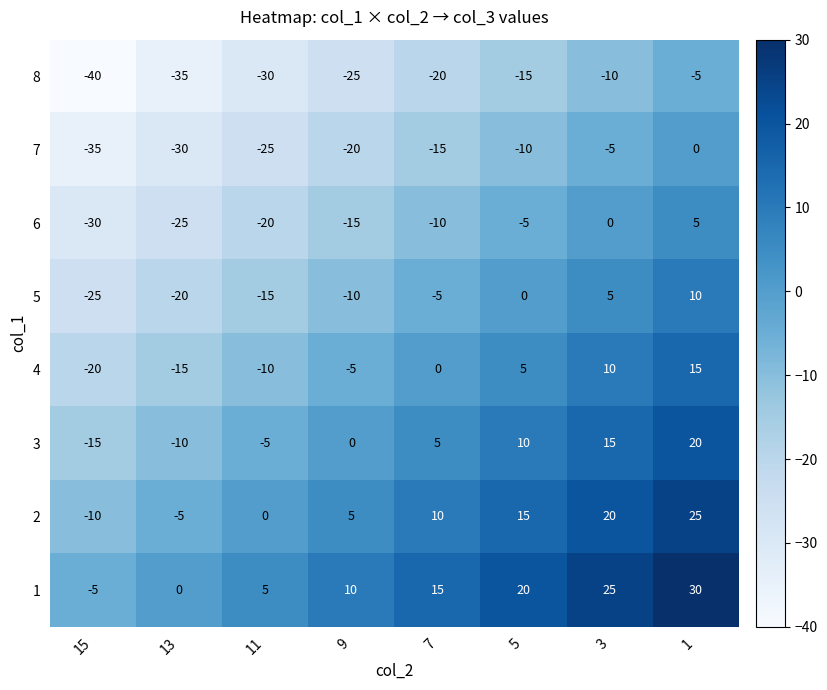

What is the difference between the maximum and second lowest values in the 6 series?

30